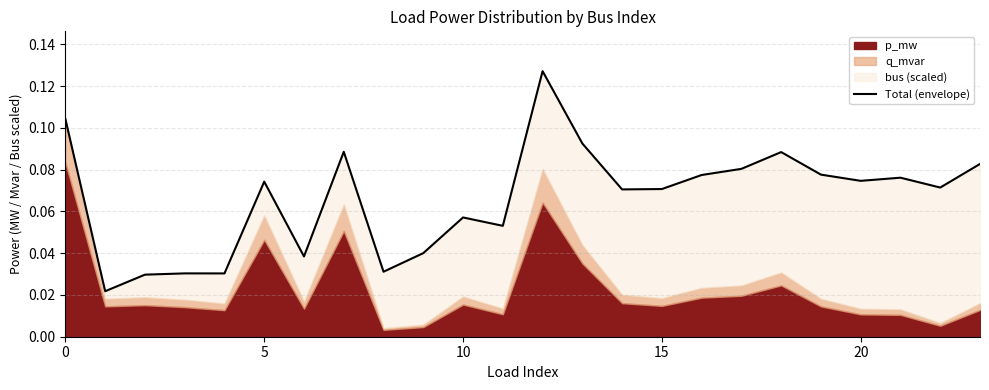

Which label corresponds to the largest value in the chart?

12